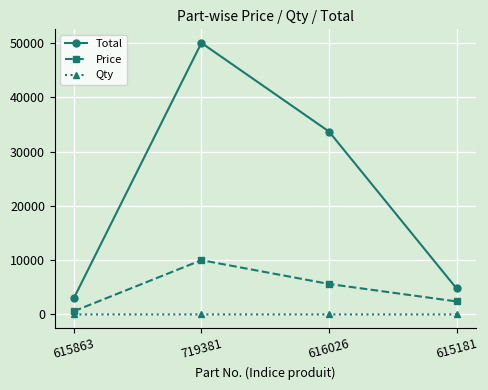

True or false: Price and Qty intersect in this chart.

False